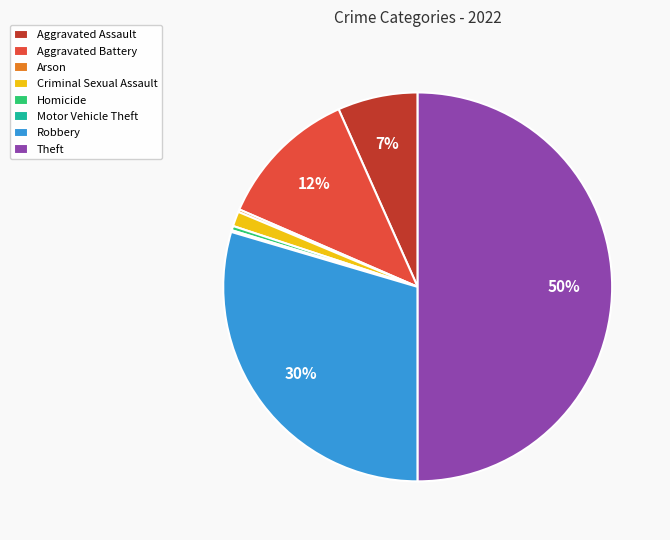

What is the largest slice in the pie chart?

Theft